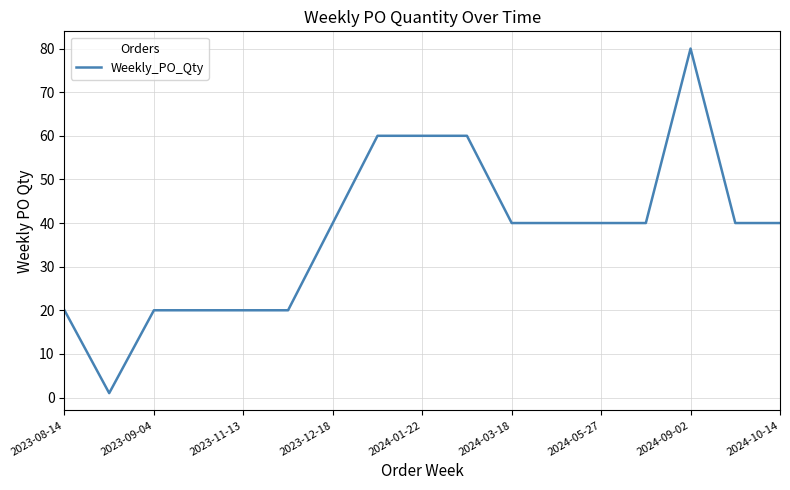

What is the maximum value shown in the chart?

80